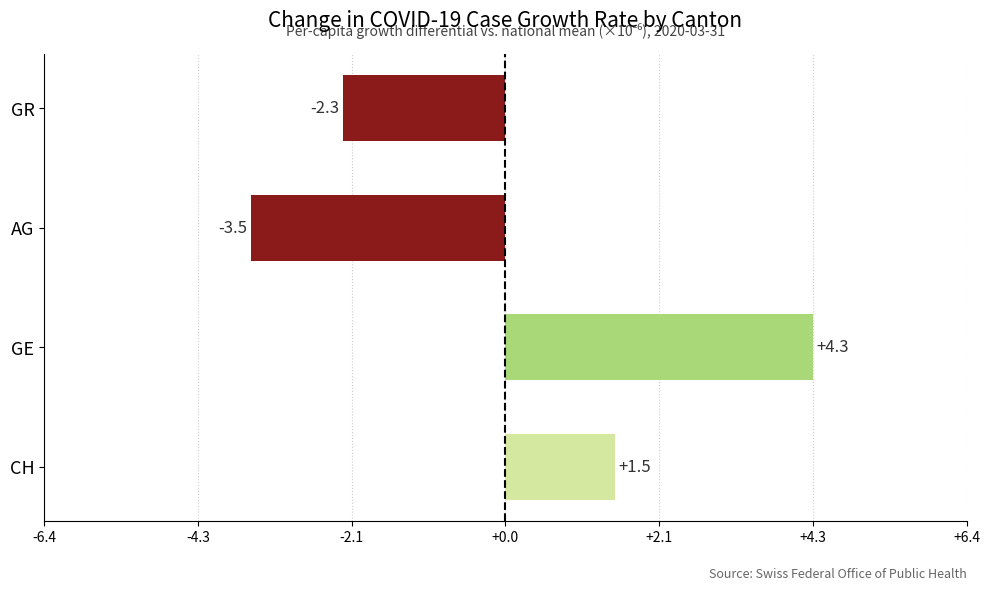

The value at GR is -2.3. True or false?

True